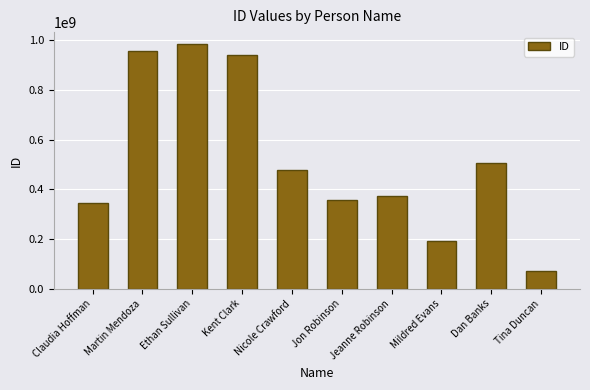

Which has a higher value, Jon Robinson or Kent Clark?

Kent Clark